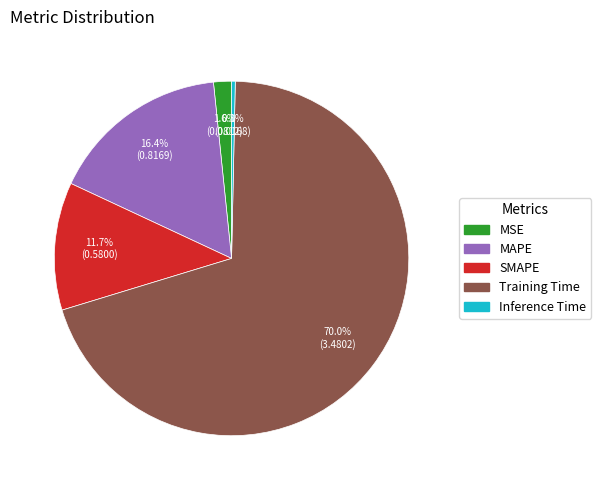

What is the largest slice in the pie chart?

Training Time